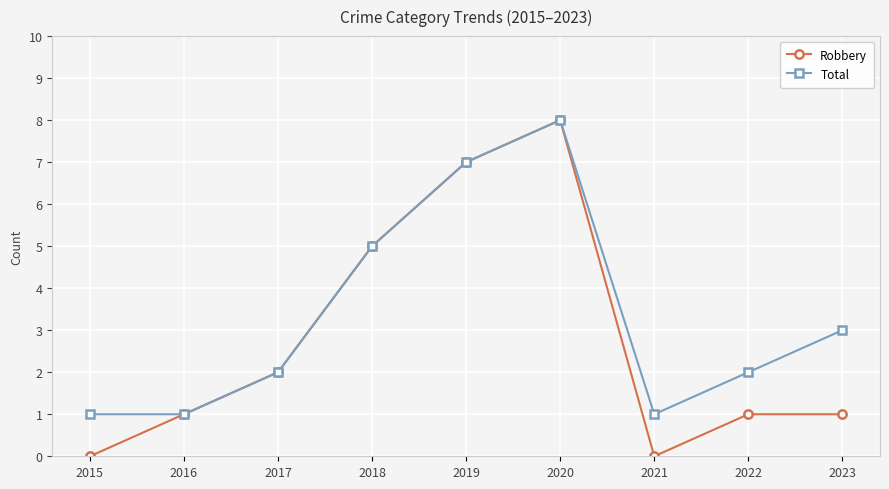

At which category is the sum across all series the highest?

2020